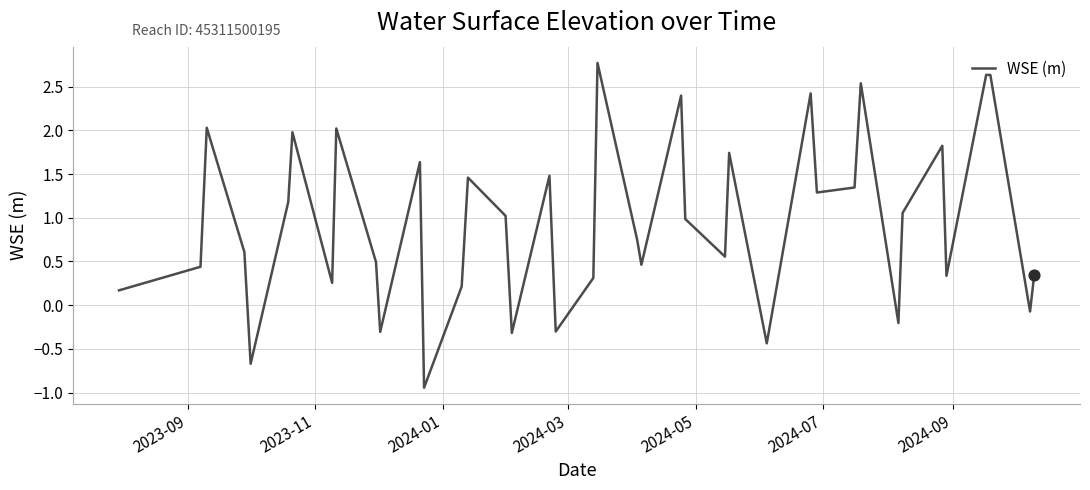

What is the maximum value shown in the chart?

2.8